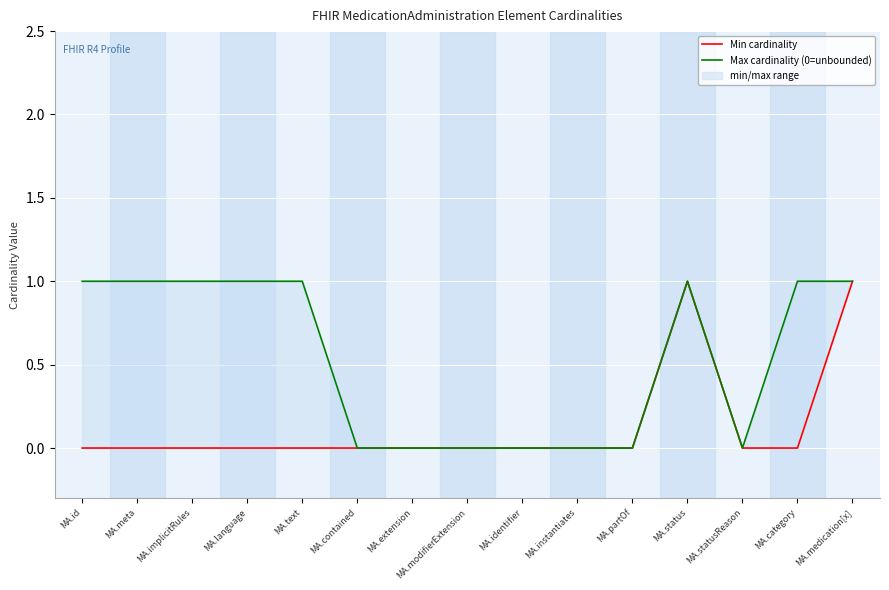

At which category does Min cardinality reach its first local peak?

MA.status